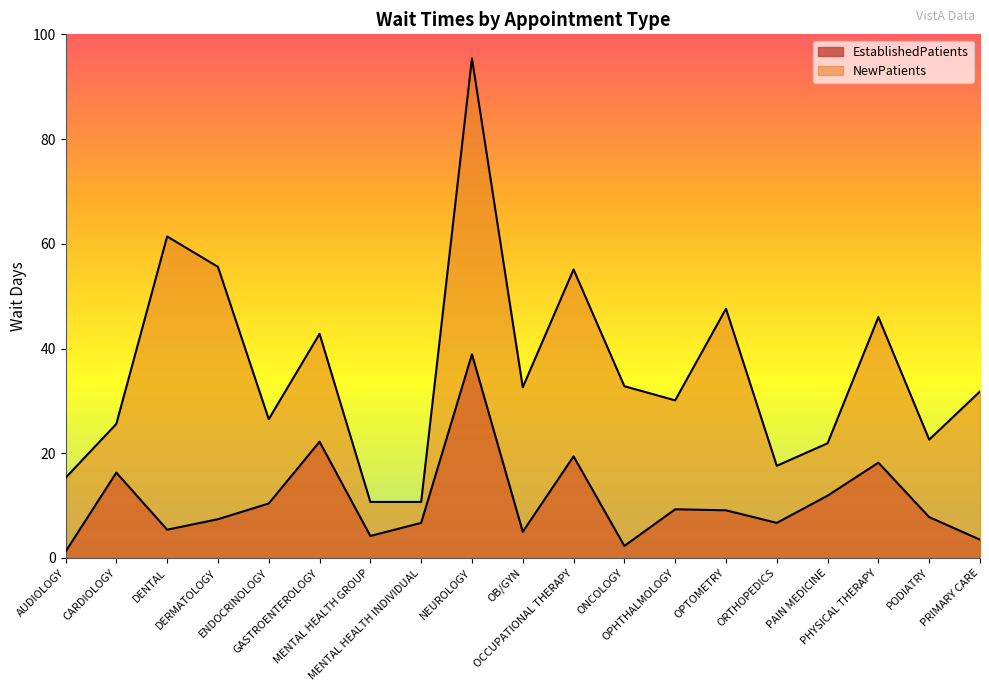

Which series has the largest range (max minus min)?

NewPatients